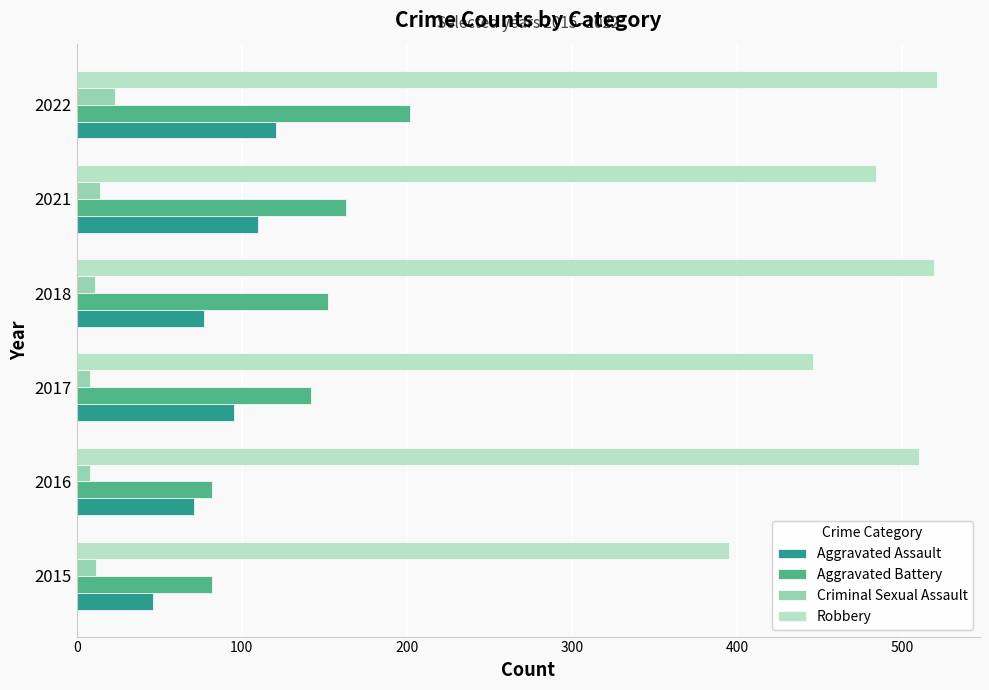

How many values in the Robbery series are below 510?

3